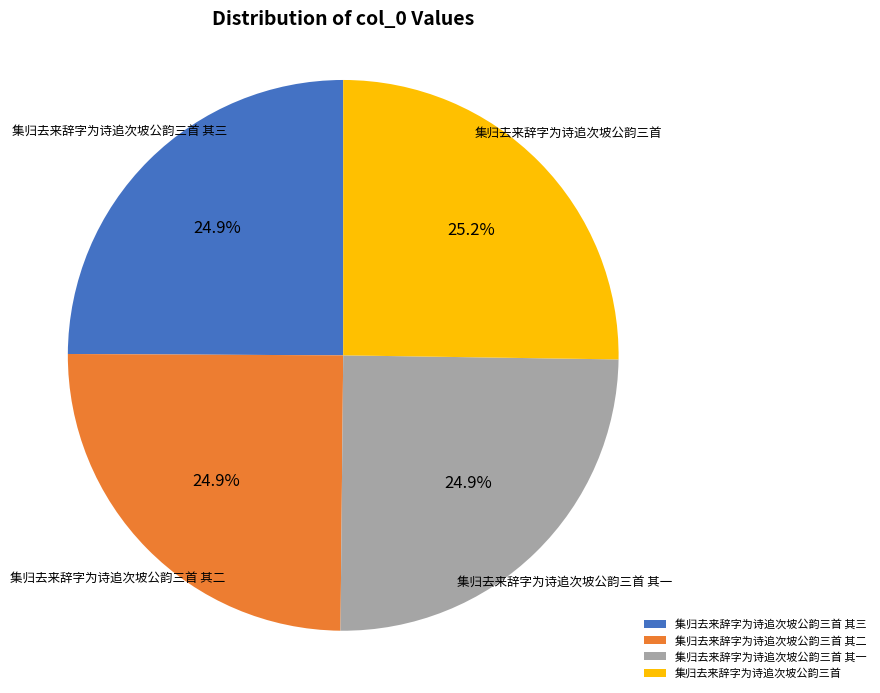

Approximately how many times larger is the value at 集归去来辞字为诗追次坡公韵三首 其三 compared to 集归去来辞字为诗追次坡公韵三首 其二?

1.0